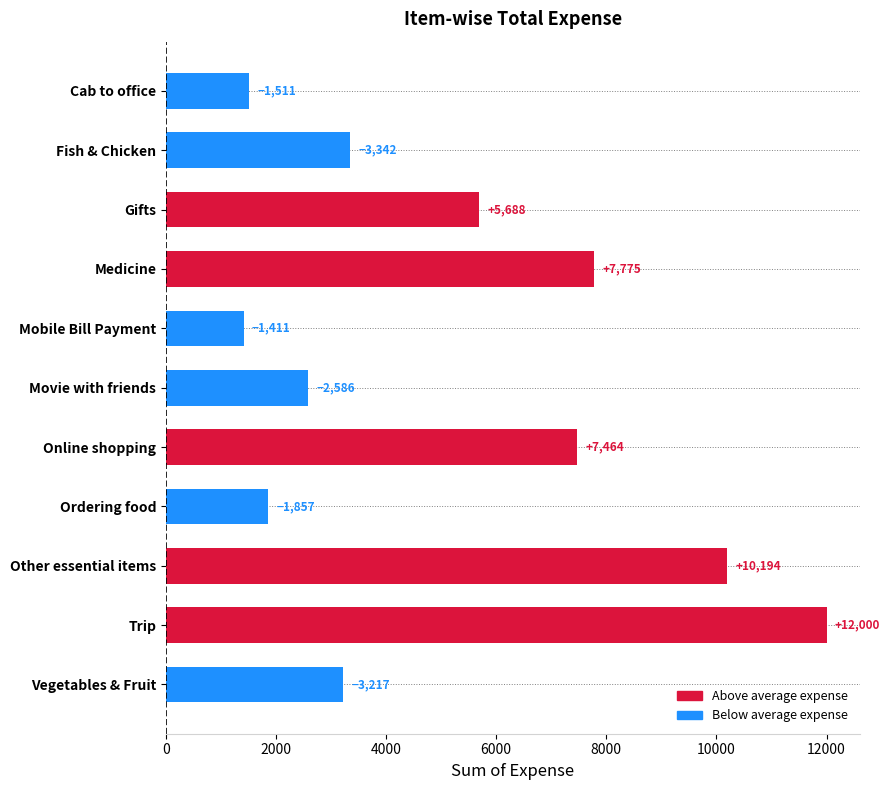

Does the chart contain any negative values?

No